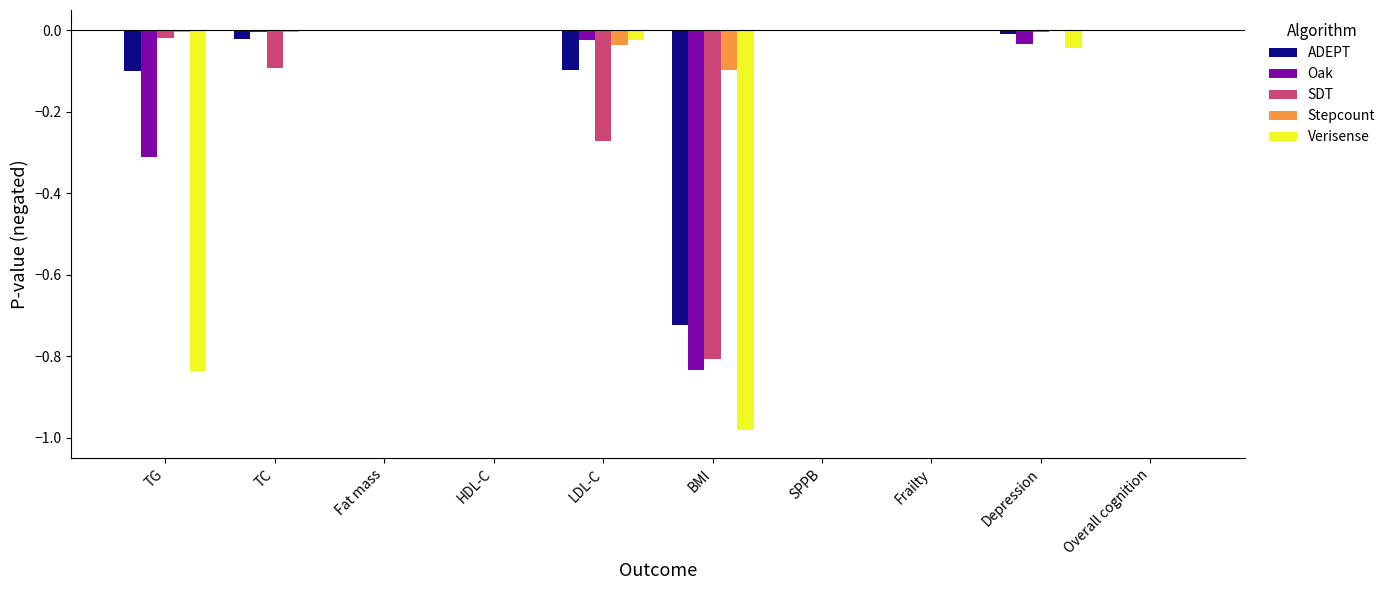

The Verisense series shows -0.0 at LDL-C. True or false?

True